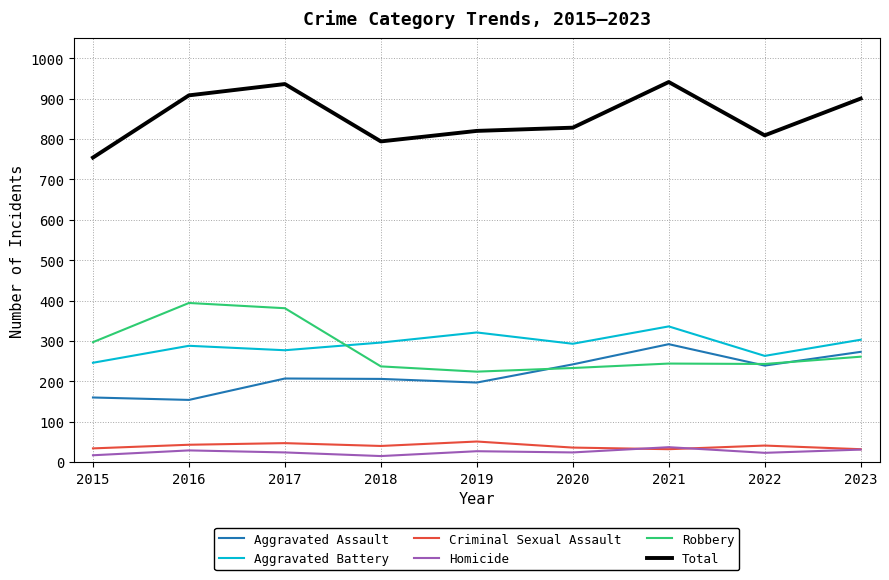

What is the sum of all Aggravated Assault values?

1970